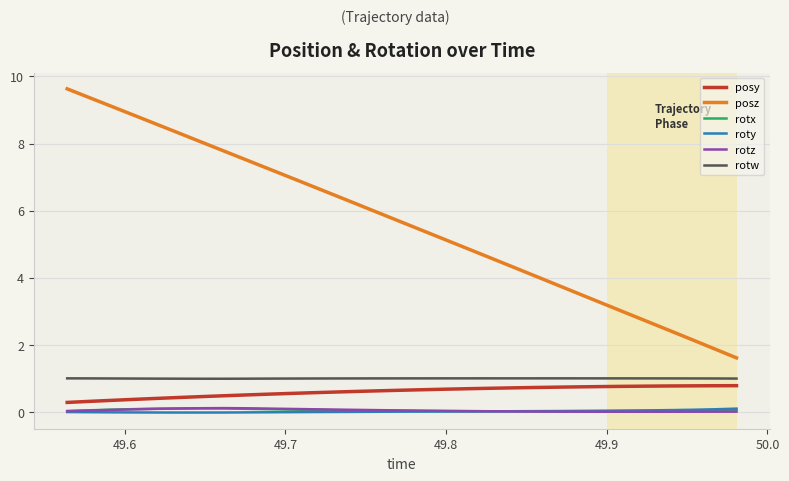

What is the maximum value for rotw?

1.0